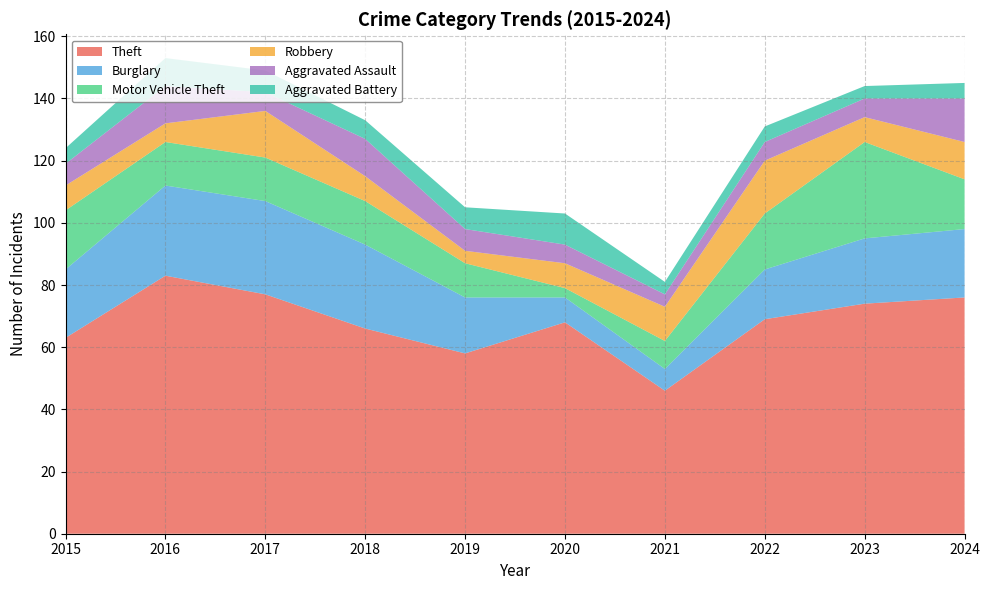

Reading left to right, transcribe all the data shown in this chart.

Theft: 63	83	77	66	58	68	46	69	74	76
Burglary: 22	29	30	27	18	8	7	16	21	22
Motor Vehicle Theft: 19	14	14	14	11	3	9	18	31	16
Robbery: 8	6	15	8	4	8	11	17	8	12
Aggravated Assault: 7	12	6	12	7	6	4	6	6	14
Aggravated Battery: 5	9	7	6	7	10	4	5	4	5